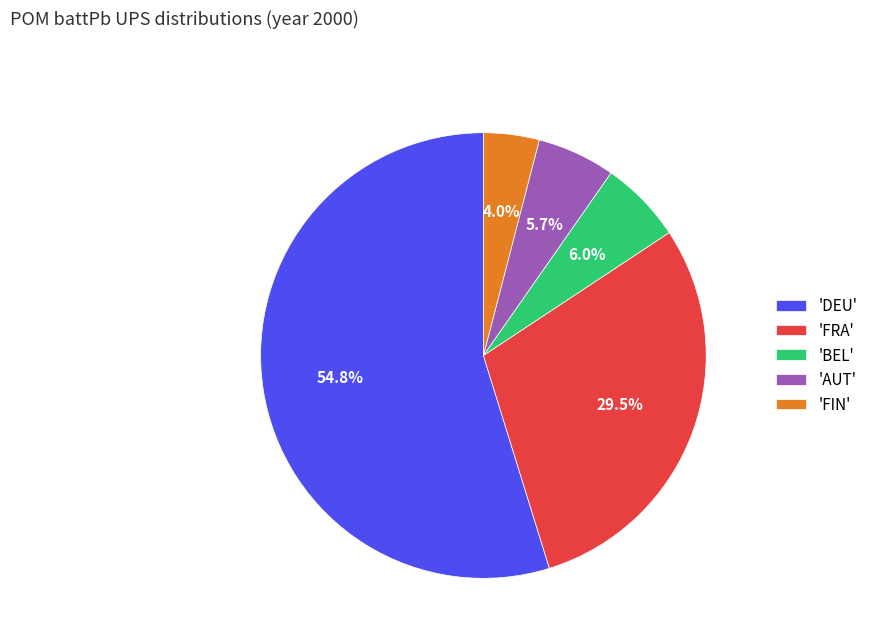

What is the ratio of the value at 'FRA' to the value at 'BEL'?

4.9